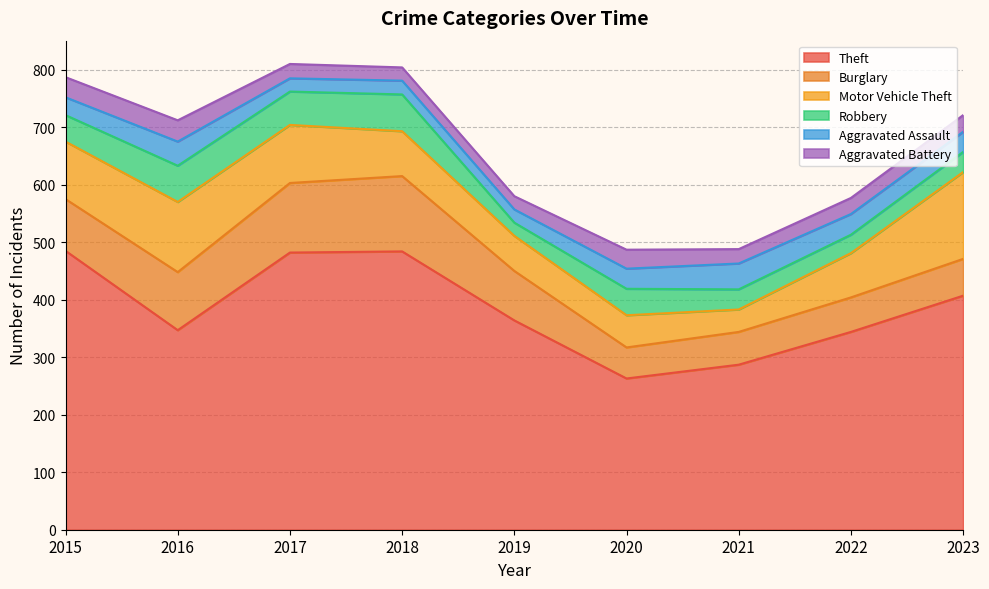

Which has a higher value, 2020 or 2023?

2023